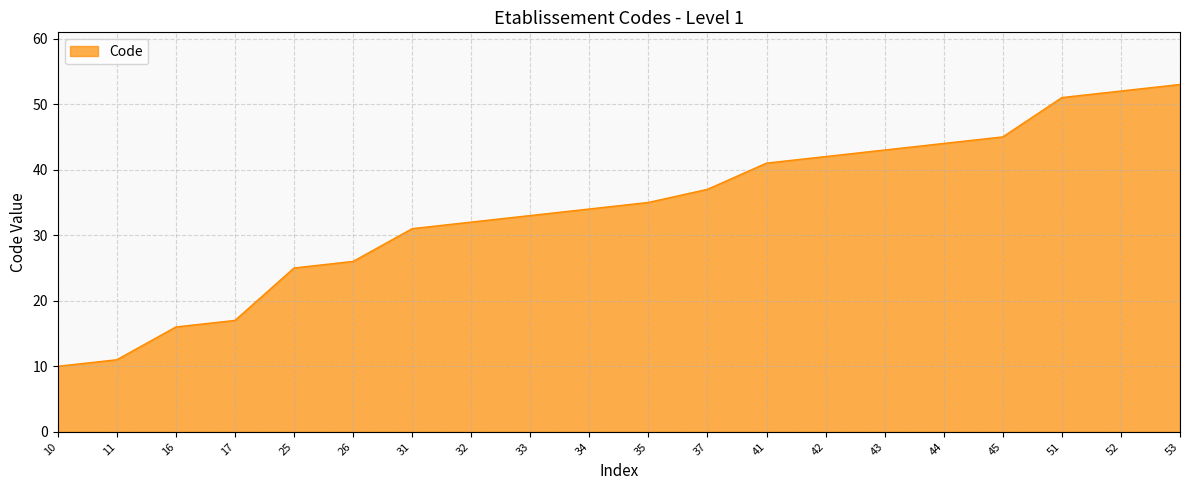

Which category has the highest value across all series?

53